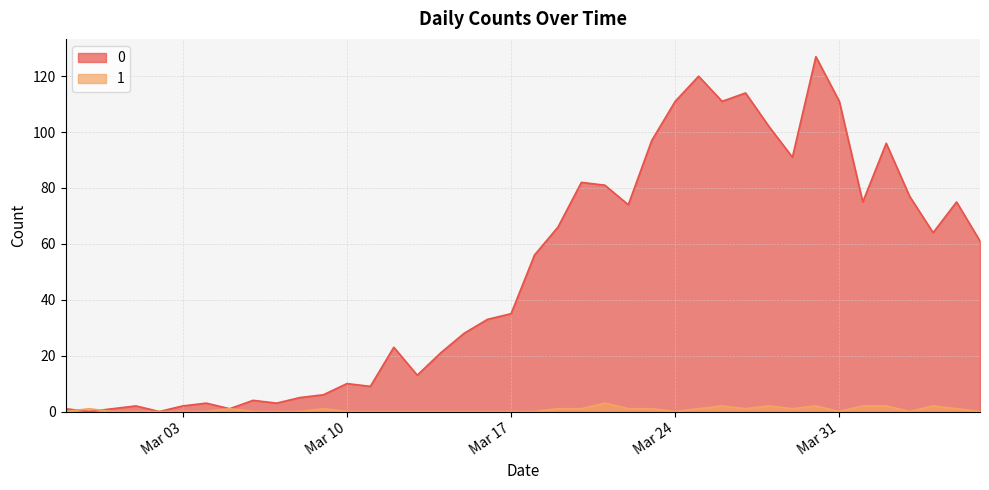

Reading right to left, transcribe all the data shown in this chart.

0: 61	75	64	77	96	75	111	127	91	102	114	111	120	111	97	74	81	82	66	56	35	33	28	21	13	23	9	10	6	5	3	4	1	3	2	0	2	1	0	1
1: 0	1	2	0	2	2	0	2	1	2	1	2	1	0	1	1	3	1	1	0	0	0	0	0	0	0	0	0	1	0	0	0	1	0	0	0	0	0	1	0